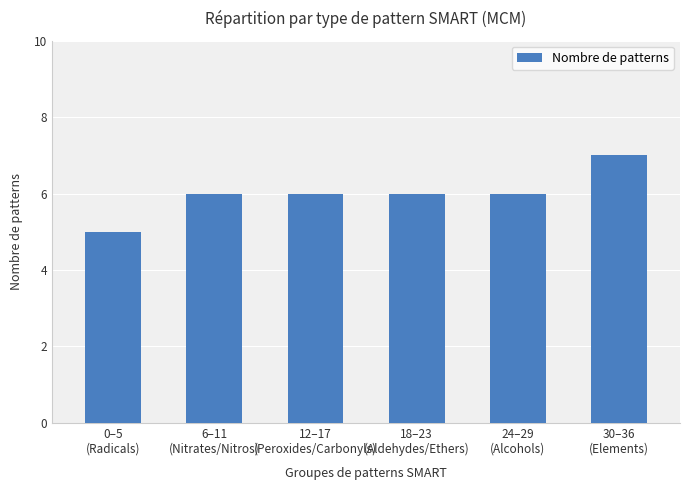

Is it true that the value at 24–29
(Alcohols) is 6?

True